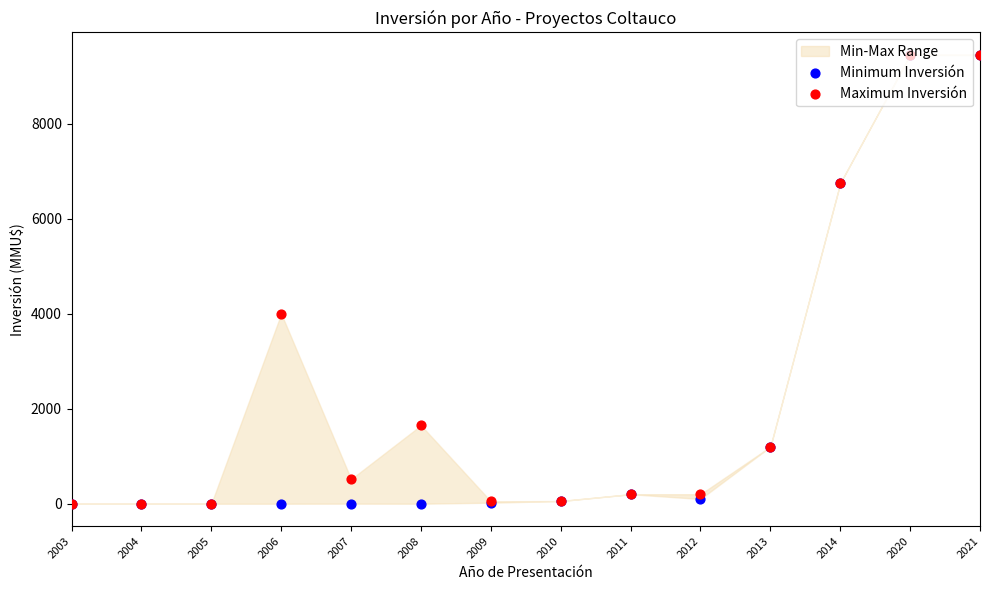

Which series contains the lowest Y value?

Minimum Inversión